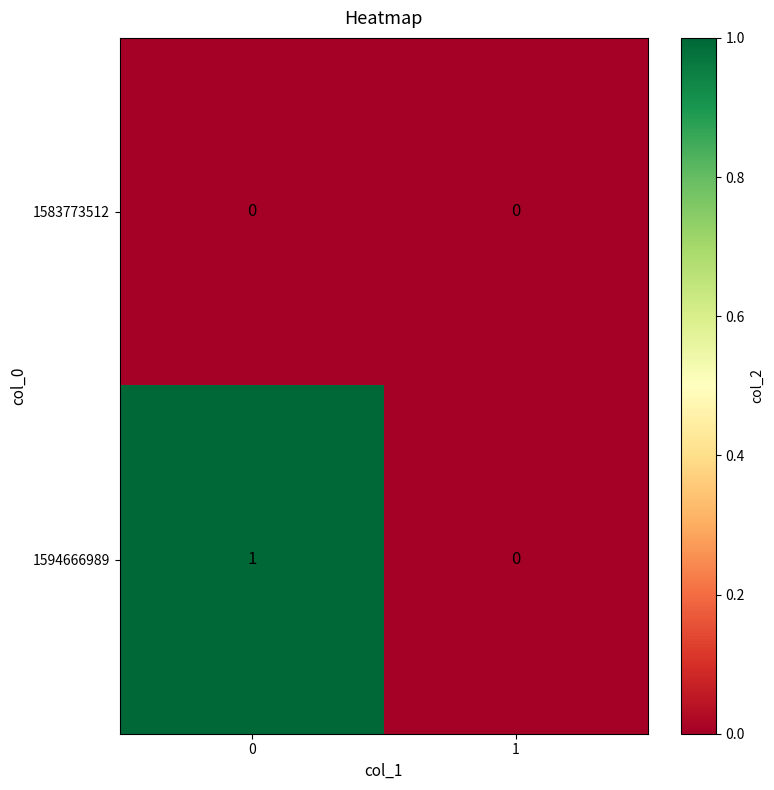

Reading left to right, extract all data points from this chart.

1583773512: 0	0
1594666989: 1	0